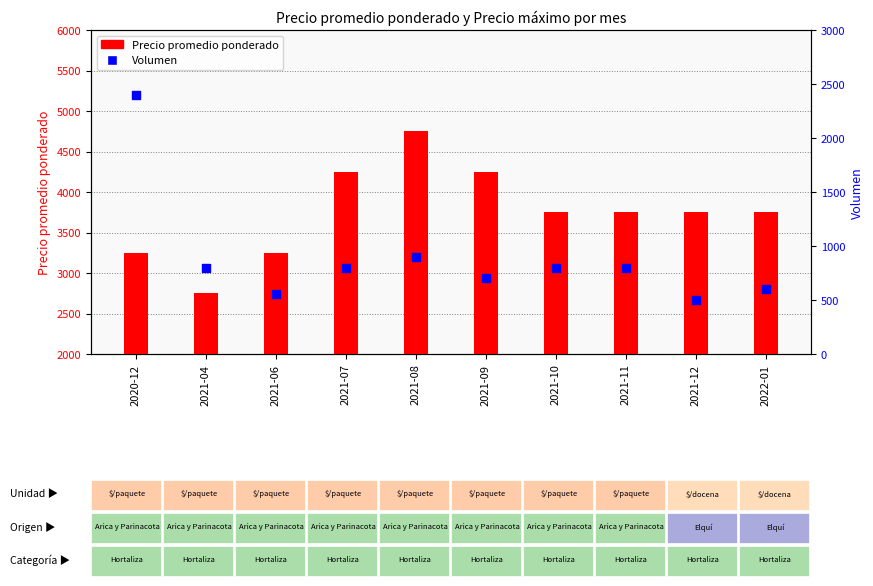

Which series has the largest Y range (max minus min)?

Precio promedio ponderado